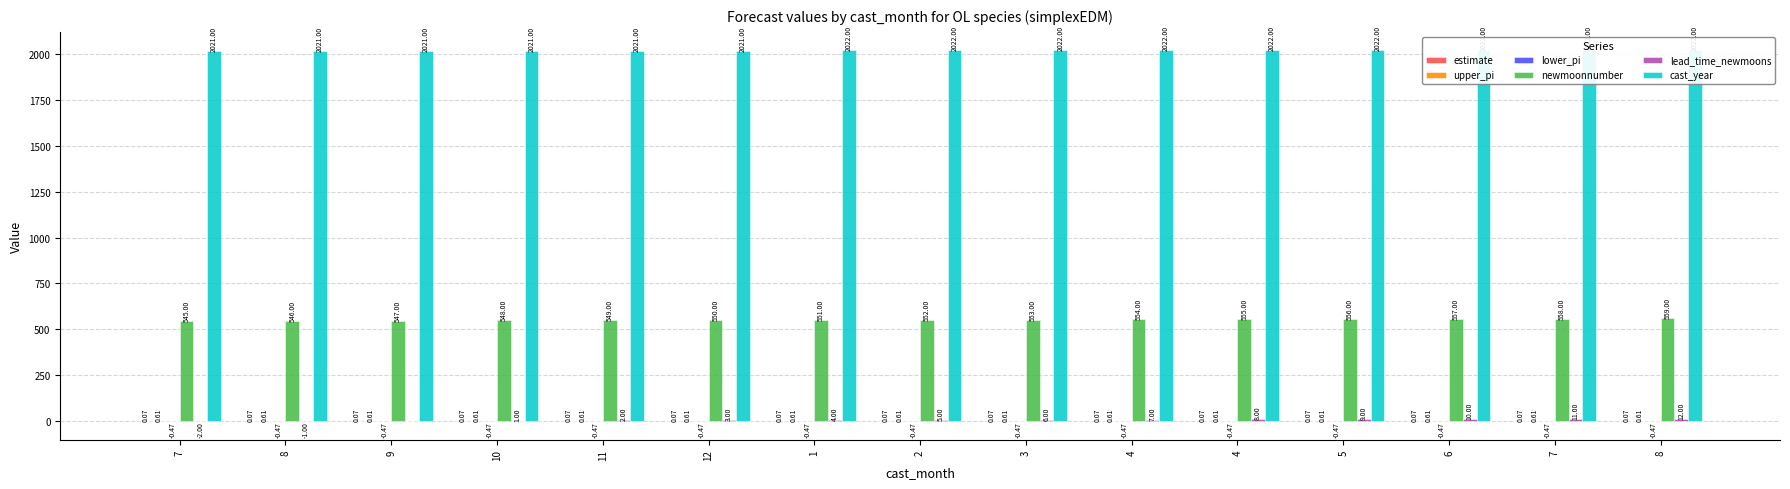

The value of cast_year at 10 is 2021.0. True or false?

True